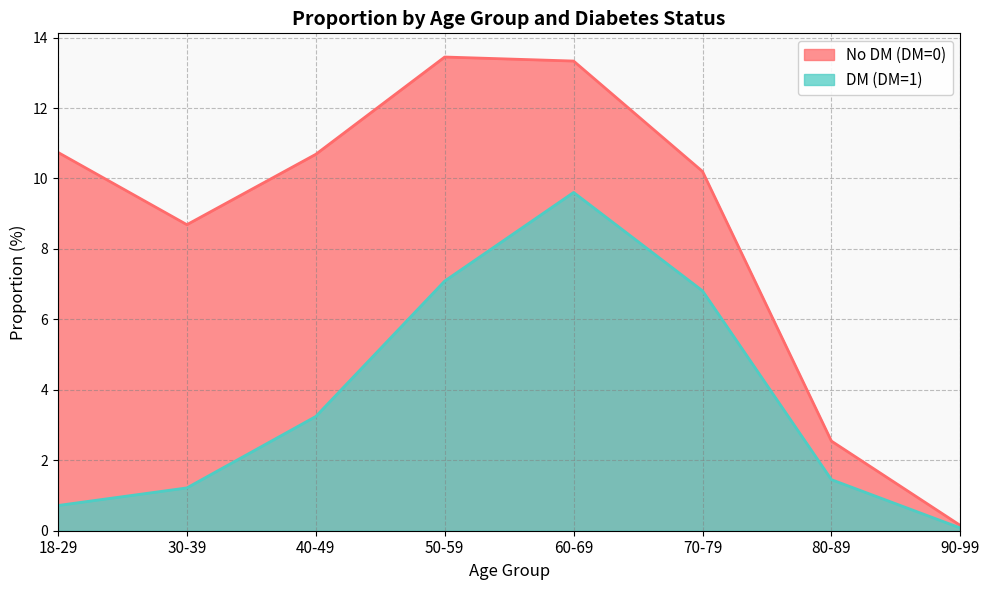

List the series in order of their peak value, highest first.

No DM (DM=0), DM (DM=1)